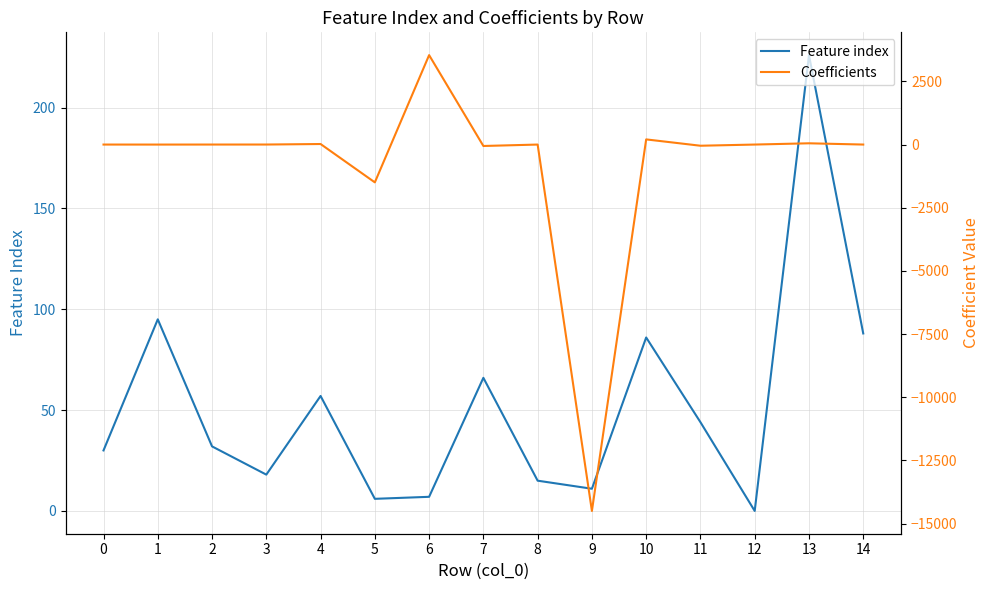

In Feature index, how many points are lower than both neighbors (excluding endpoints)?

4